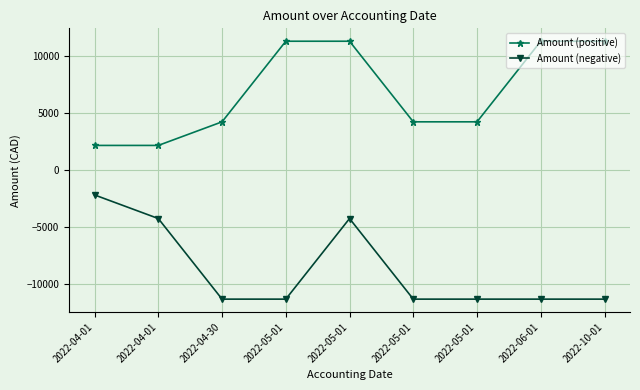

What is the maximum value shown in the chart?

11300.0